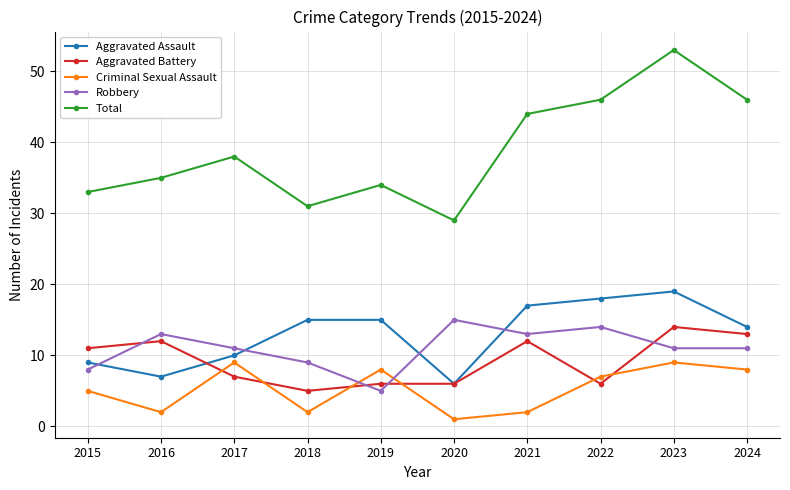

True or false: Aggravated Assault and Criminal Sexual Assault intersect in this chart.

False